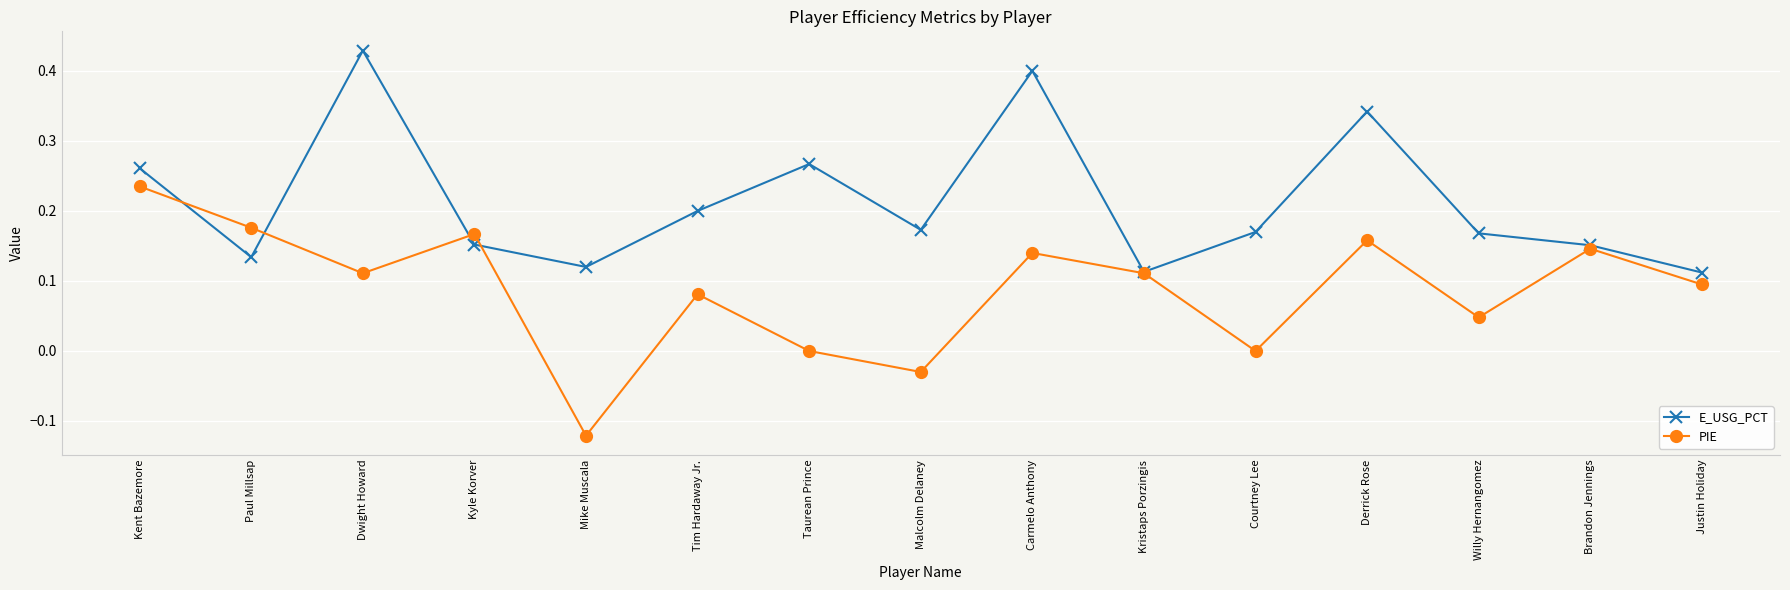

Count the number of categories in the chart.

15